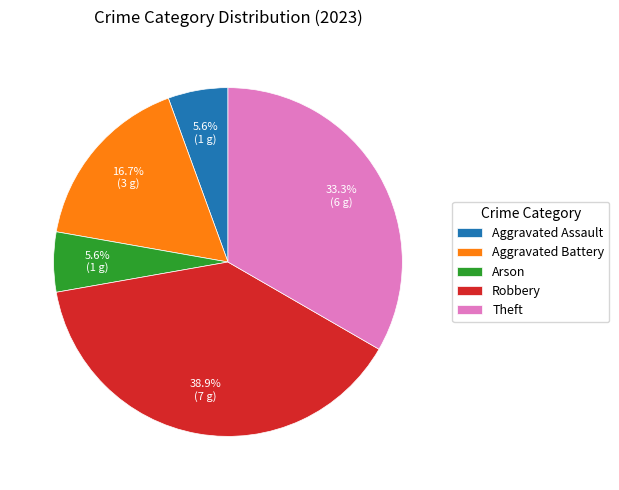

To the nearest percent, what is the average slice percentage?

20%